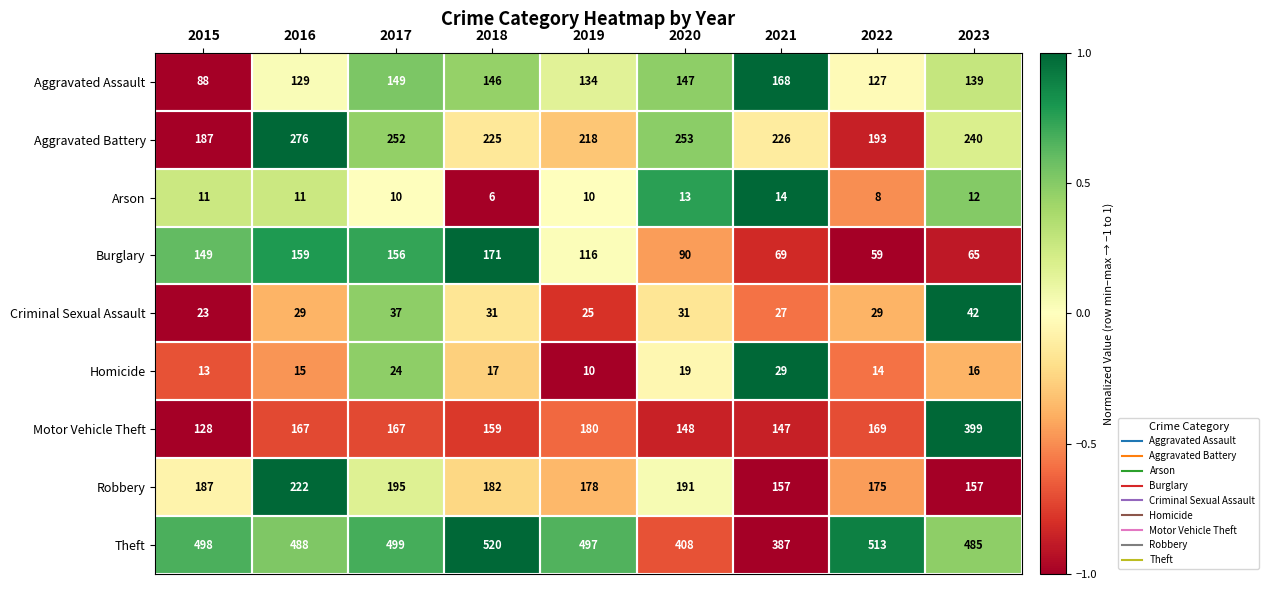

Is it true that Motor Vehicle Theft equals 180 at 2019?

True